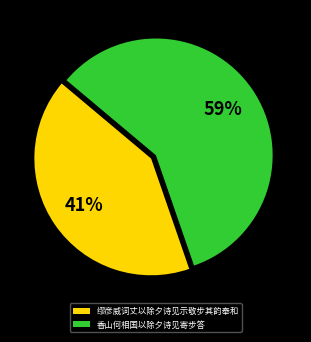

Rank the categories by value from highest to lowest.

香山何相国以除夕诗见寄步答, 缪彦威词丈以除夕诗见示敬步其韵奉和